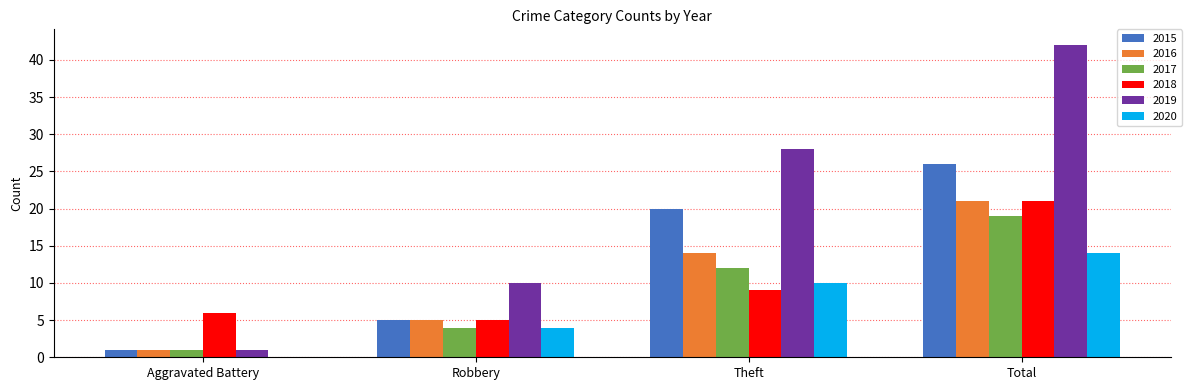

The 2015 series shows 5 at Robbery. True or false?

True